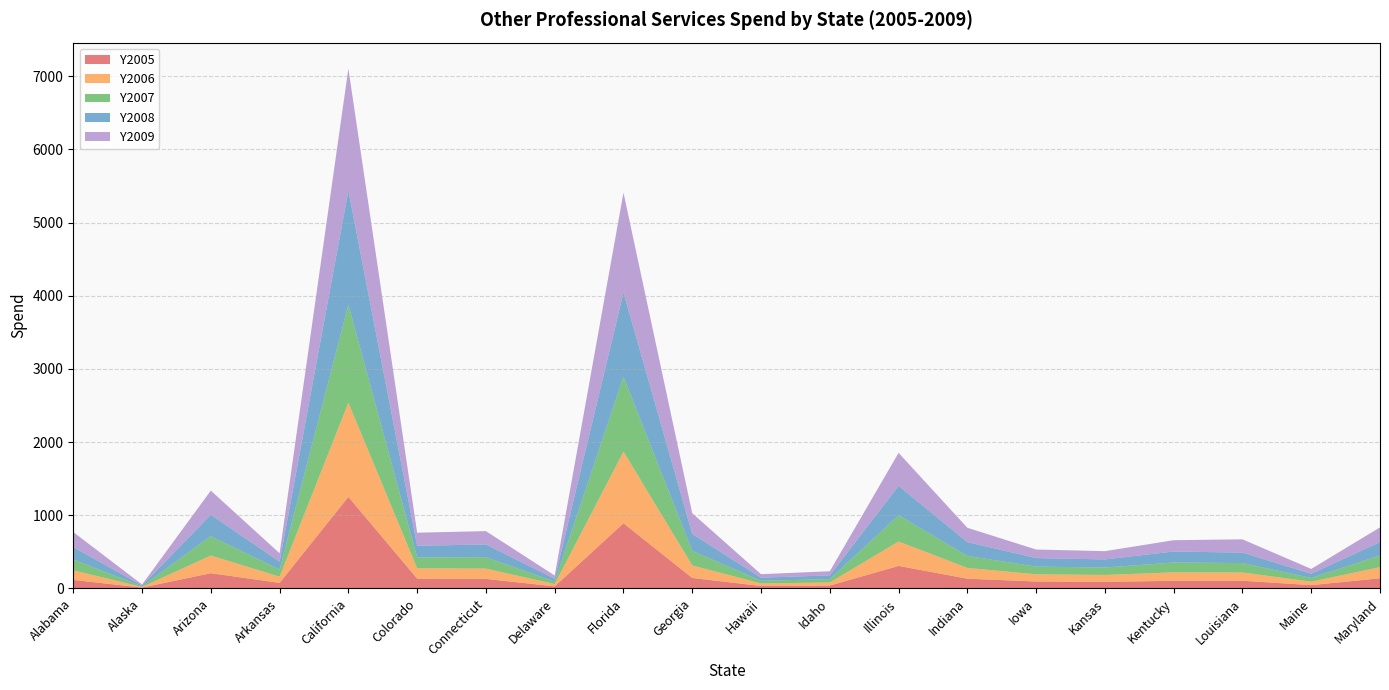

Reading left to right, what are all the values shown in this chart?

Y2005: Alabama=116.4	Alaska=11.2	Arizona=208.3	Arkansas=75.8	California=1251.6	Colorado=134.1	Connecticut=129.8	Delaware=28.3	Florida=890.9	Georgia=143.4	Hawaii=33.1	Idaho=39.2	Illinois=307.6	Indiana=133.1	Iowa=94.4	Kansas=90.1	Kentucky=103.5	Louisiana=104.9	Maine=45.1	Maryland=138.5
Y2006: Alabama=130.9	Alaska=8.5	Arizona=241.4	Arkansas=85.0	California=1286.6	Colorado=142.0	Connecticut=141.1	Delaware=31.0	Florida=979.3	Georgia=170.7	Hawaii=34.8	Idaho=41.9	Illinois=333.4	Indiana=147.0	Iowa=98.6	Kansas=93.8	Kentucky=116.2	Louisiana=112.9	Maine=47.0	Maryland=151.8
Y2007: Alabama=147.5	Alaska=9.3	Arizona=265.0	Arkansas=96.8	California=1339.9	Colorado=148.2	Connecticut=155.5	Delaware=34.4	Florida=1022.9	Georgia=199.4	Hawaii=36.4	Idaho=45.5	Illinois=358.7	Indiana=163.9	Iowa=105.2	Kansas=101.7	Kentucky=134.4	Louisiana=129.0	Maine=51.0	Maryland=160.5
Y2008: Alabama=170.8	Alaska=10.5	Arizona=292.3	Arkansas=107.7	California=1559.7	Colorado=159.1	Connecticut=174.3	Delaware=38.9	Florida=1151.3	Georgia=231.2	Hawaii=42.6	Idaho=51.5	Illinois=401.8	Indiana=189.1	Iowa=116.4	Kansas=110.7	Kentucky=150.4	Louisiana=142.6	Maine=57.6	Maryland=182.0
Y2009: Alabama=204.8	Alaska=13.7	Arizona=330.0	Arkansas=115.1	California=1667.9	Colorado=178.3	Connecticut=182.4	Delaware=43.6	Florida=1365.6	Georgia=282.9	Hawaii=47.9	Idaho=56.2	Illinois=451.3	Indiana=196.0	Iowa=117.1	Kansas=112.7	Kentucky=154.6	Louisiana=181.8	Maine=66.0	Maryland=201.5